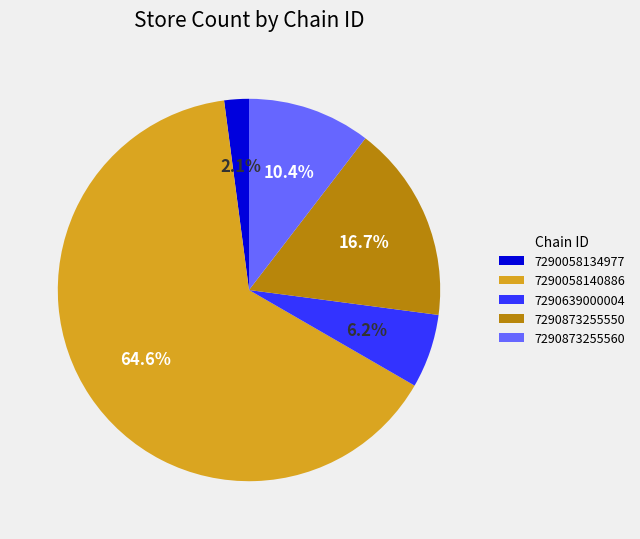

To the nearest percent, what is the difference between the largest and smallest slice percentages?

62%